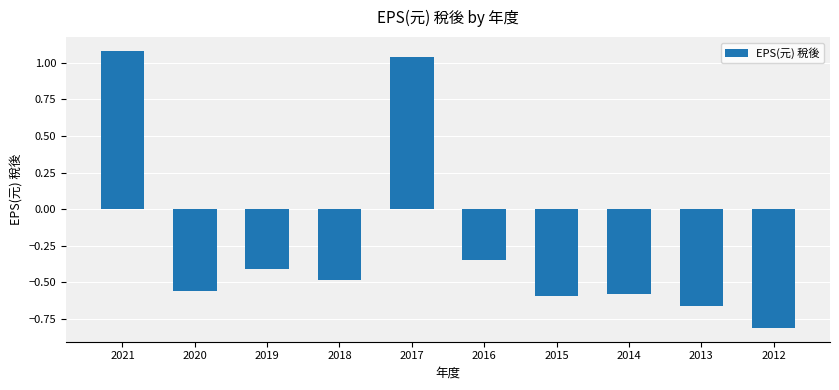

The value at 2018 is -0.3. True or false?

False